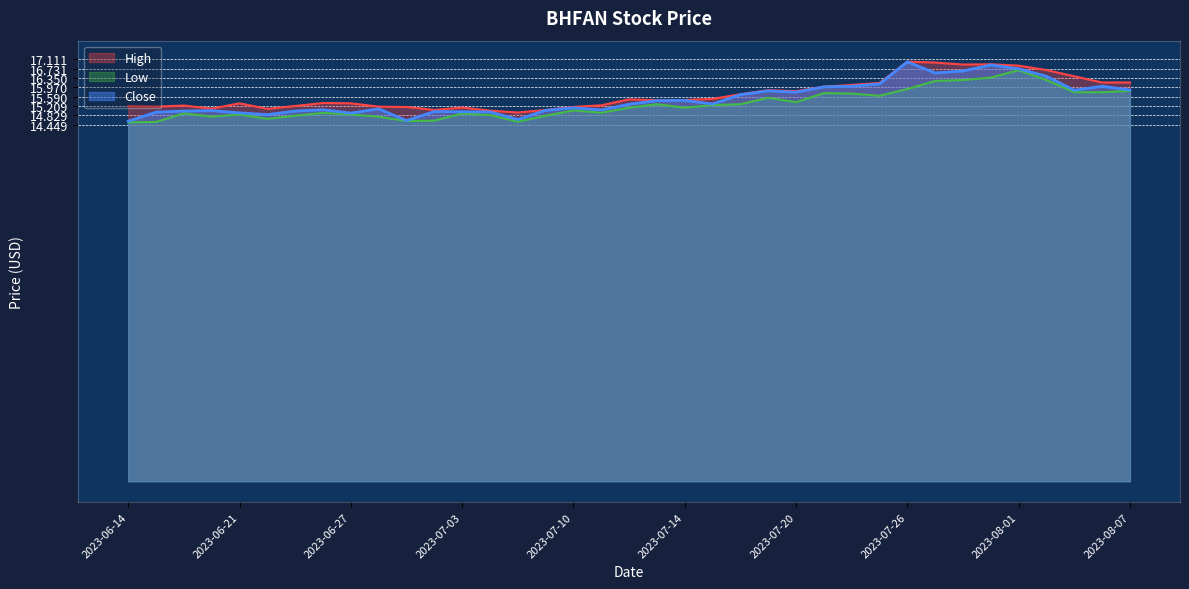

At which label does Close reach its peak?

2023-07-26